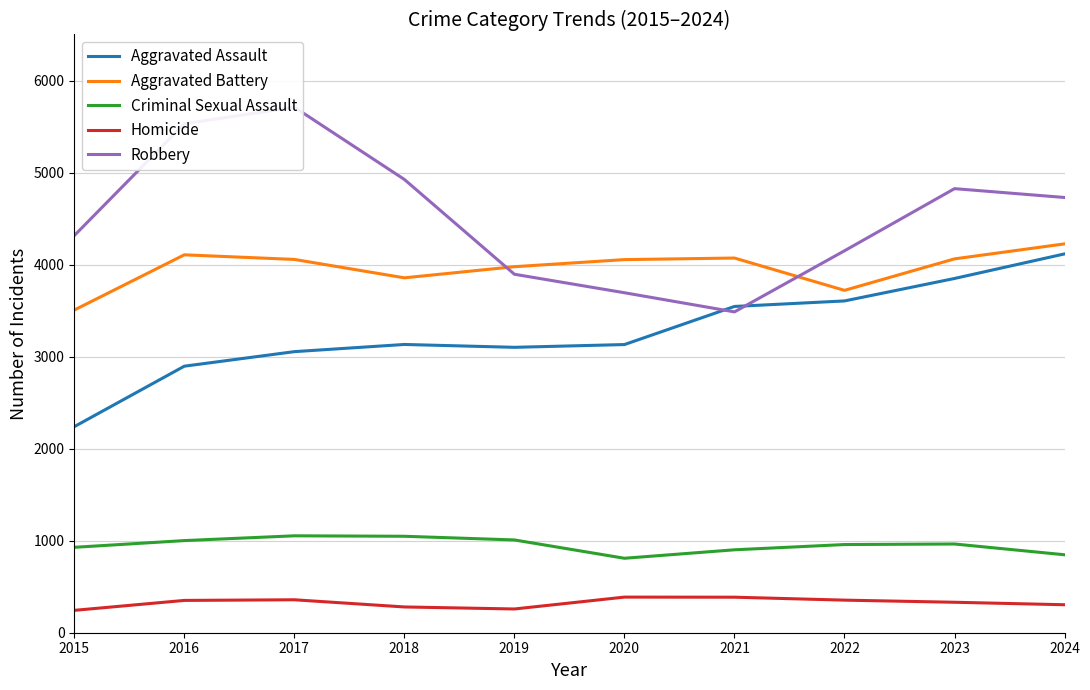

What is the value of the Robbery point at the 3rd from the left?

5710